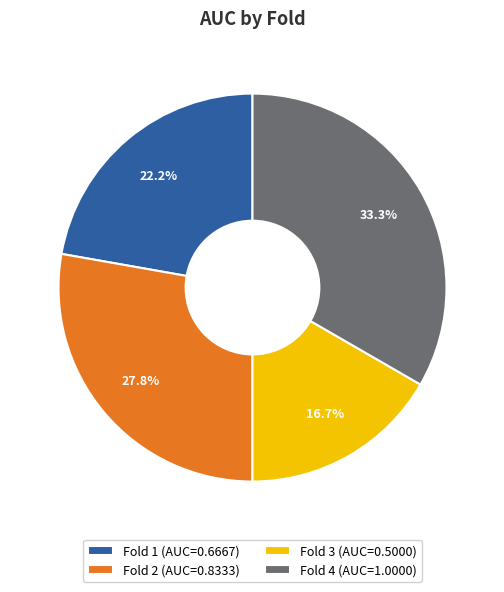

How much of the chart is everything except Fold 4 (AUC=1.0000)?

66.7%